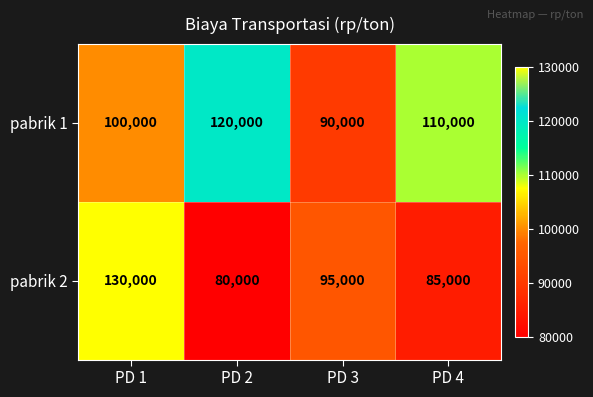

Reading left to right, list all the values displayed in this chart.

pabrik 1: 100000	120000	90000	110000
pabrik 2: 130000	80000	95000	85000